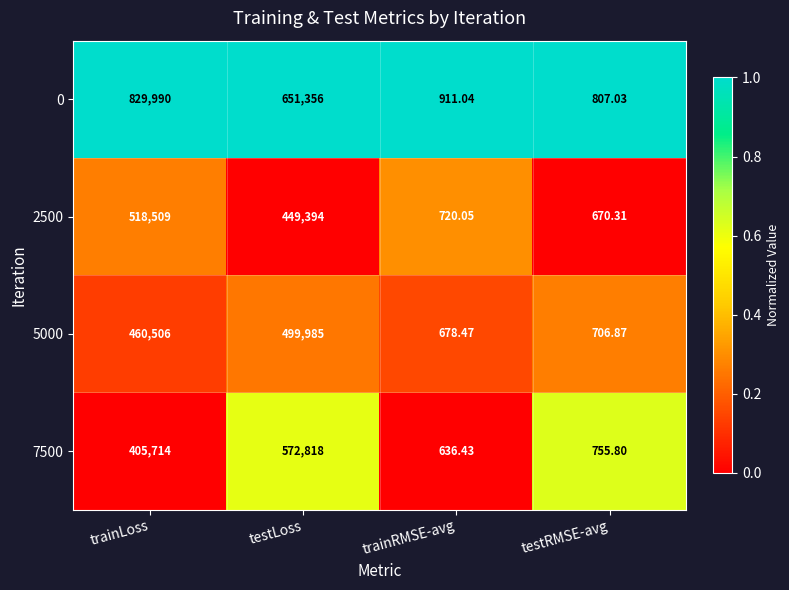

List the labels in order of 5000 value, smallest first.

trainRMSE-avg, testRMSE-avg, trainLoss, testLoss